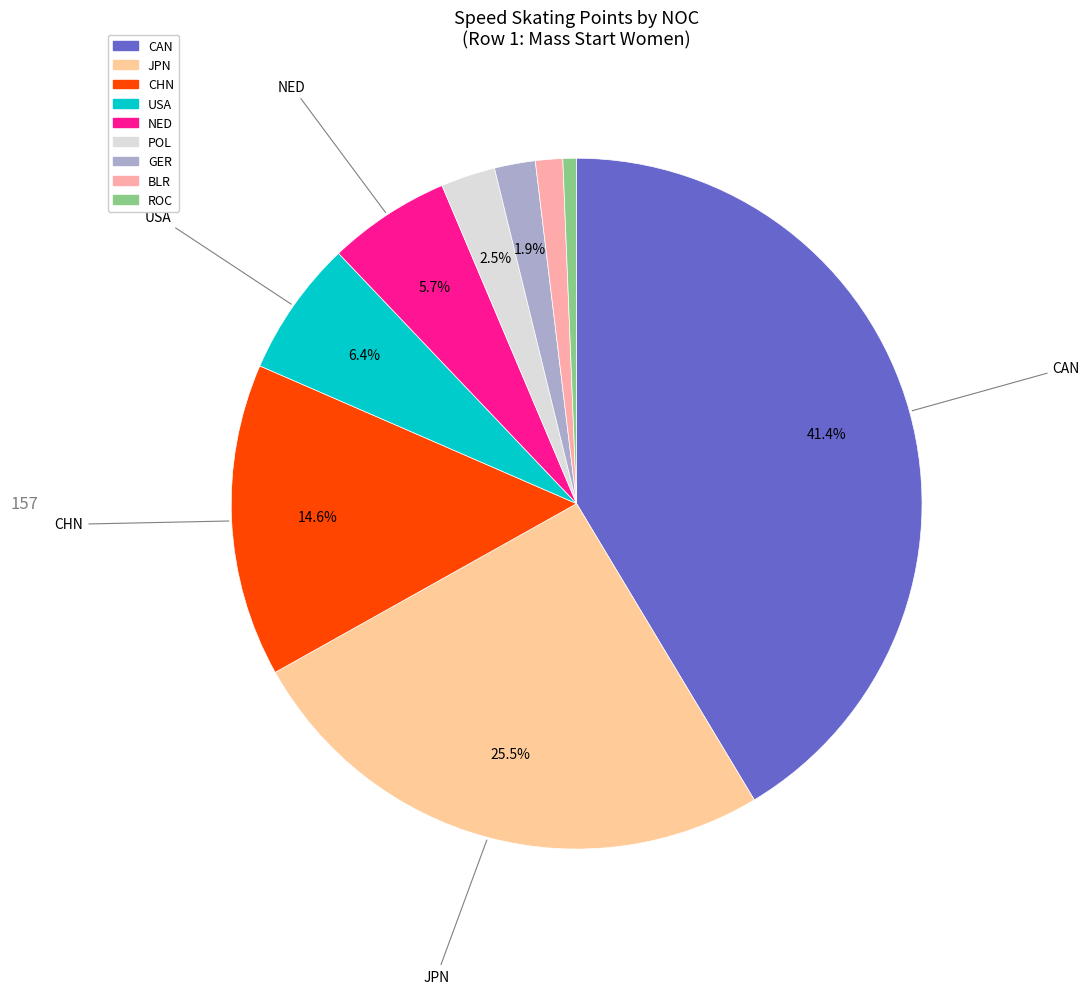

Count the number of slices in the pie.

9